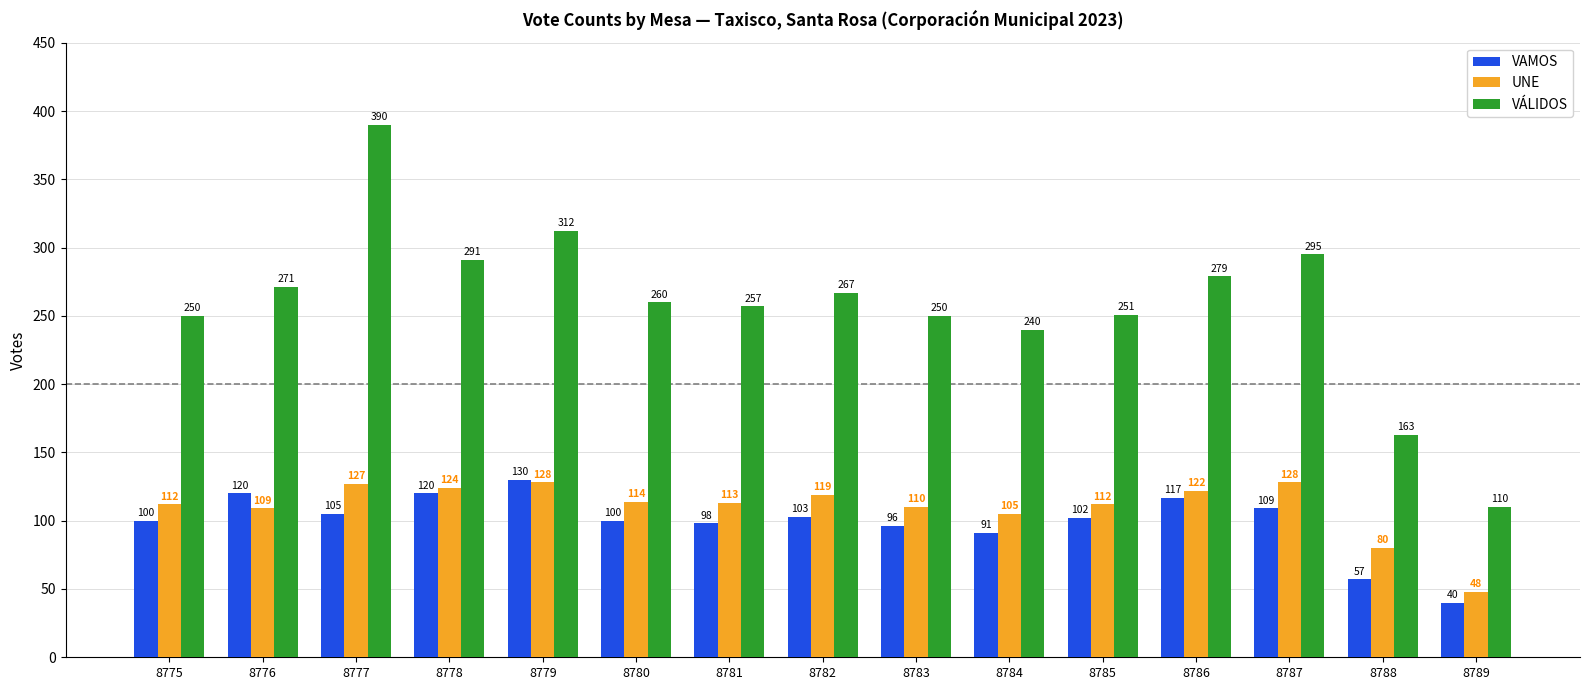

Which series has the widest spread of values?

VÁLIDOS